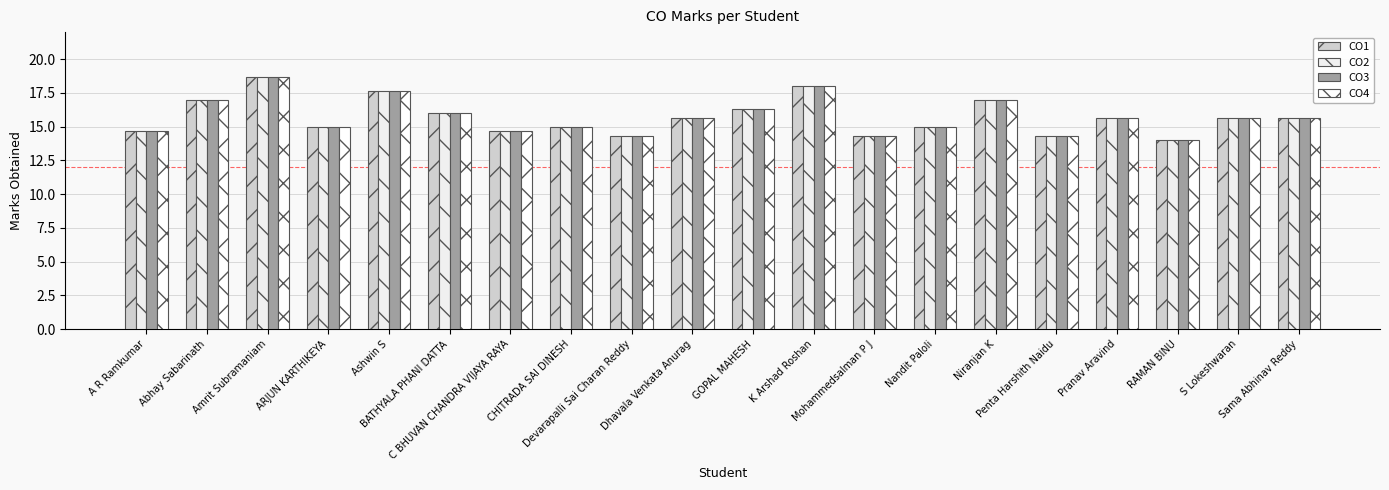

True or false: CO2 has a value of 18.7 at Amrit Subramaniam.

True